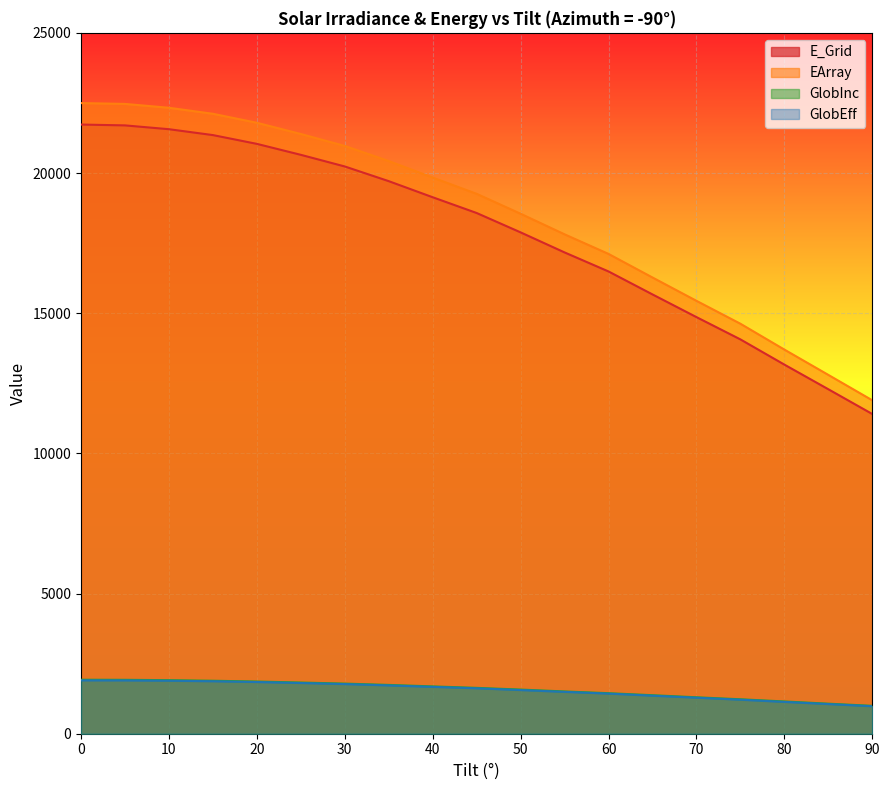

Reading left to right, list all the values displayed in this chart.

E_Grid: 21729	21699	21563	21353	21040	20649	20234	19710	19136	18574	17883	17168	16489	15670	14861	14066	13167	12288	11405
EArray: 22495	22465	22327	22113	21792	21392	20965	20427	19838	19259	18548	17814	17115	16274	15442	14625	13703	12800	11894
GlobInc: 1926	1923	1910	1890	1862	1826	1788	1741	1688	1636	1575	1508	1446	1374	1300	1229	1151	1072	995
GlobEff: 1904	1902	1890	1872	1844	1809	1771	1724	1672	1620	1558	1493	1431	1358	1285	1214	1135	1058	981